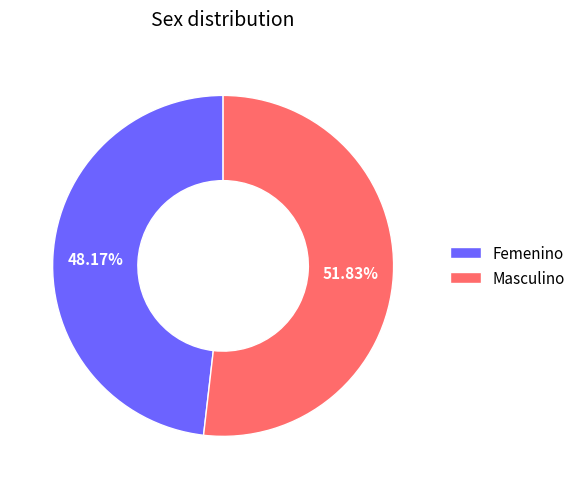

What is the smallest slice in the pie chart?

Femenino